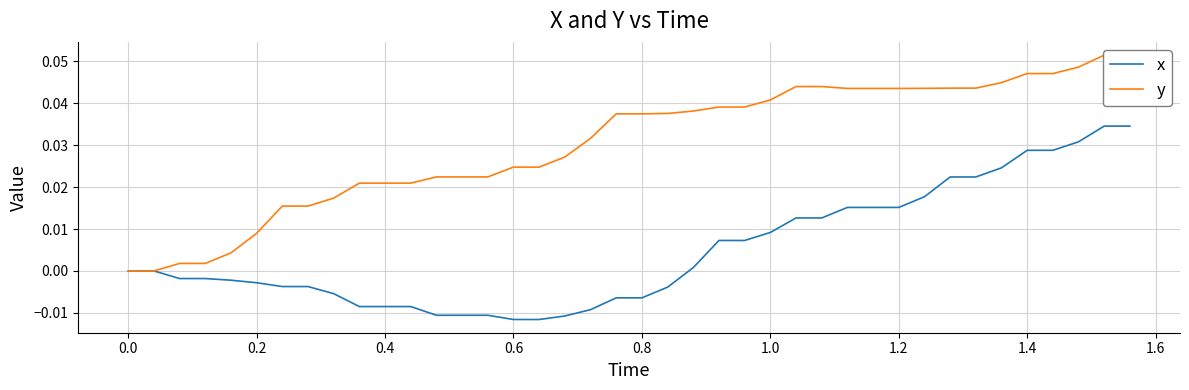

True or false: y has more than 0 interior local peaks.

False